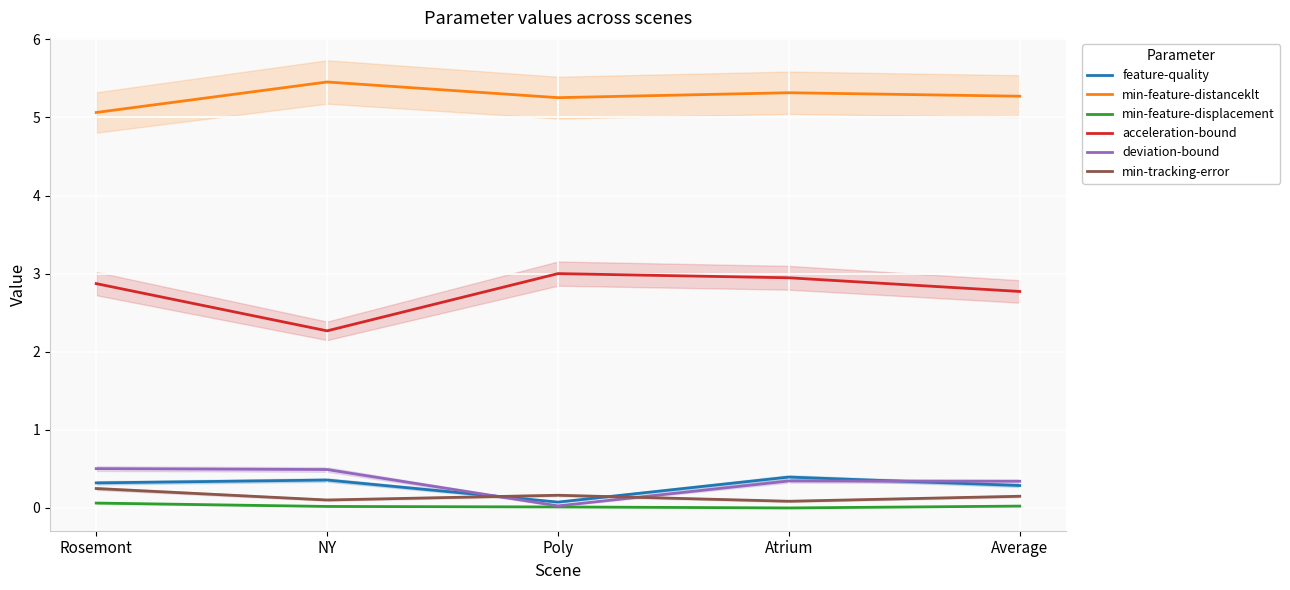

What is the difference between the second highest and second lowest values in the feature-quality series?

0.1